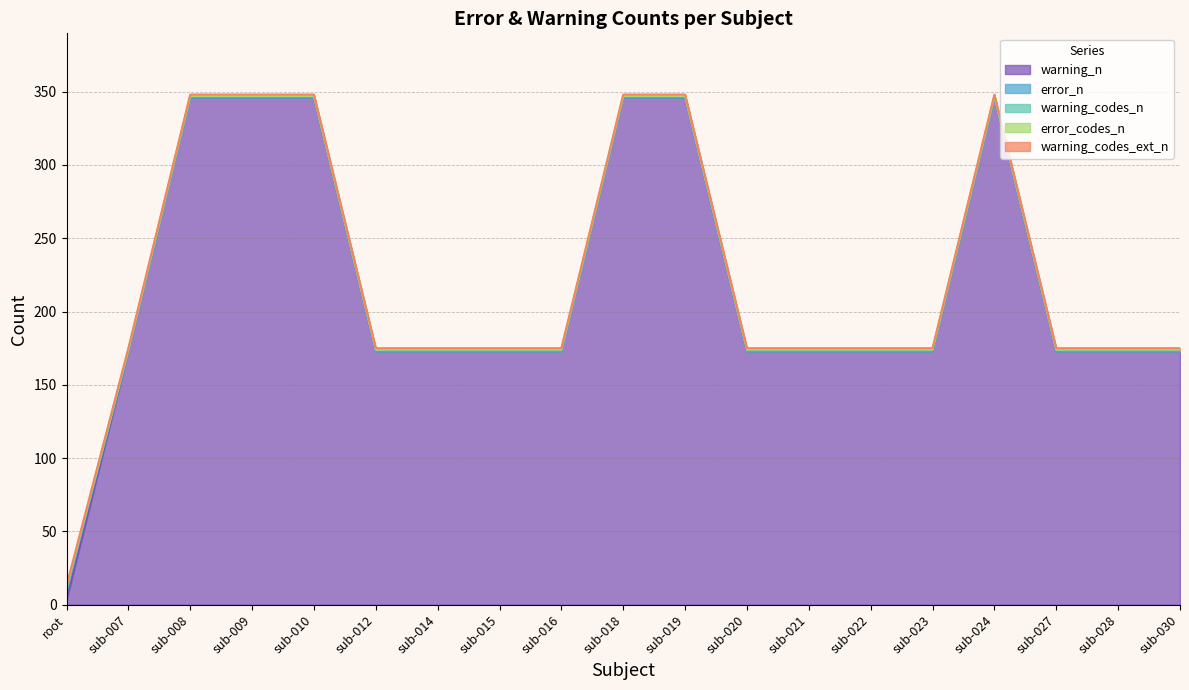

How many lines are shown in the chart?

5